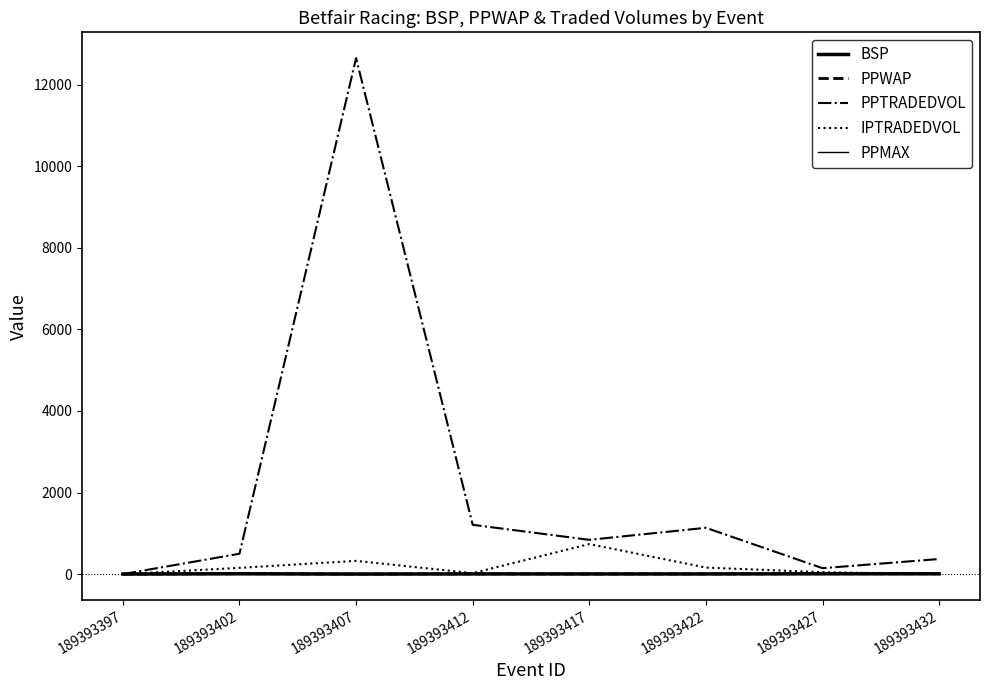

Reading left to right, transcribe all the data shown in this chart.

BSP: 1.4	8.3	1.4	5.0	4.4	4.4	8.0	8.1
PPWAP: 1.0	10.1	1.4	5.4	3.6	4.4	8.9	8.1
PPTRADEDVOL: 0.0	498.8	12647.2	1208.3	840.3	1135.0	145.5	370.0
IPTRADEDVOL: 0.0	153.2	324.4	23.9	736.4	159.9	46.6	0.0
PPMAX: 1.0	17.5	1.5	5.9	1.0	4.6	1.0	8.2